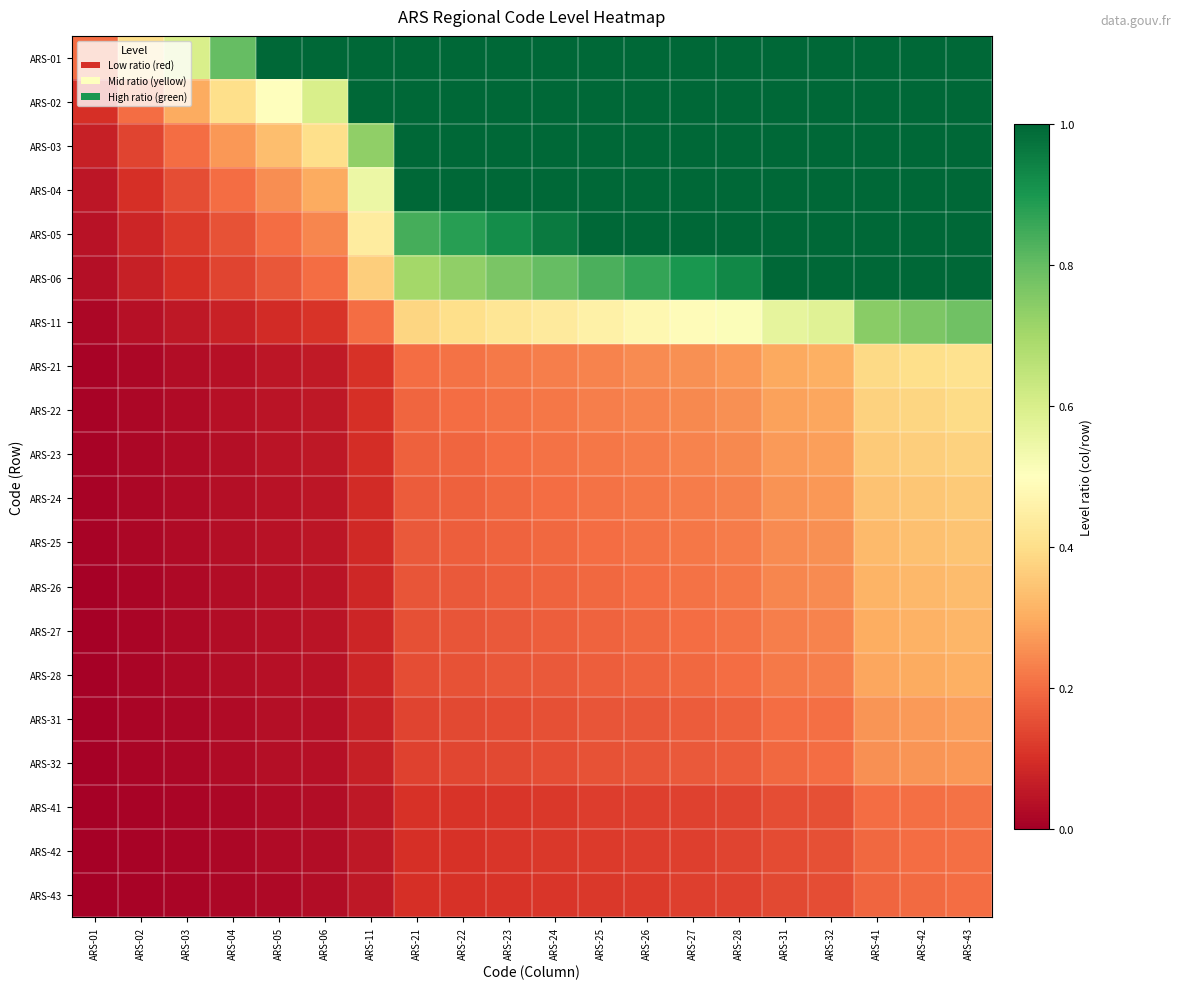

What is the total value across all series at ARS-01?

0.6